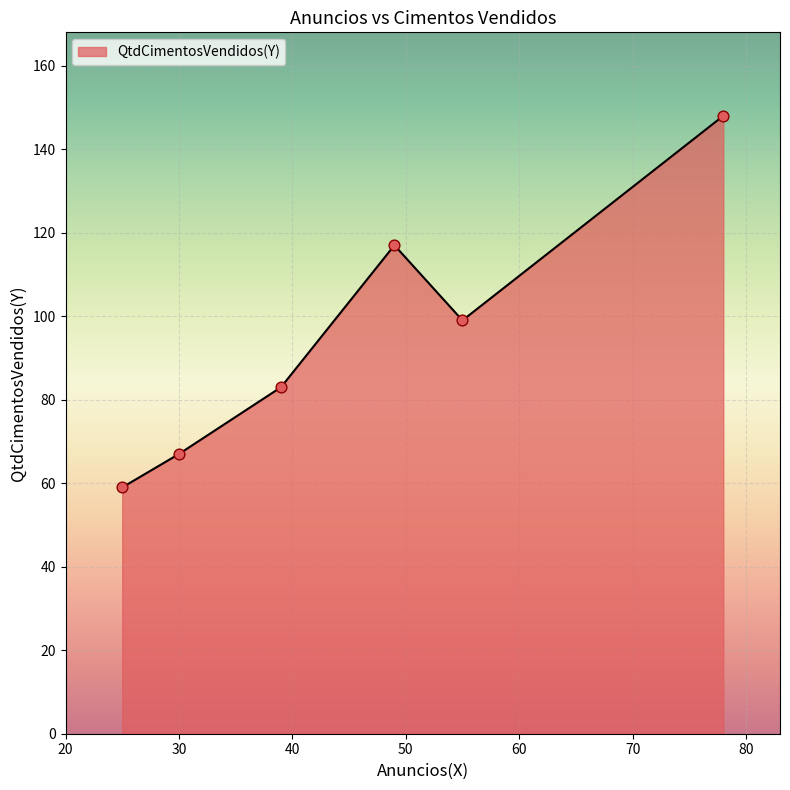

What is the sum of all values?

573